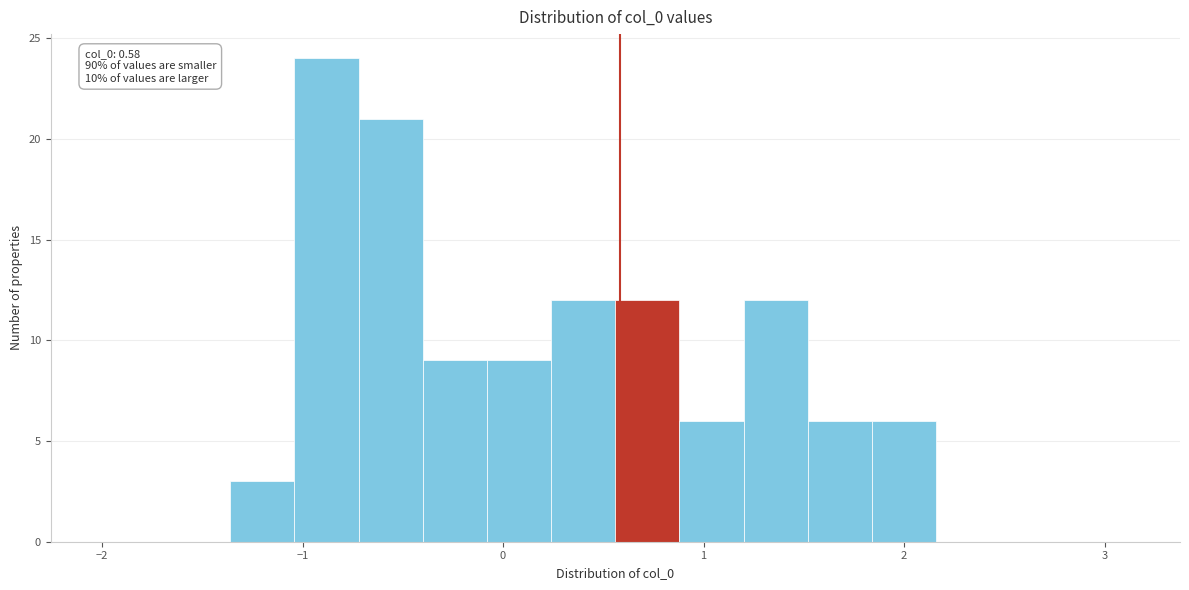

Around what value on the x-axis is the tallest bar? Give the approximate position of its centre, as read against the axis.

-0.9